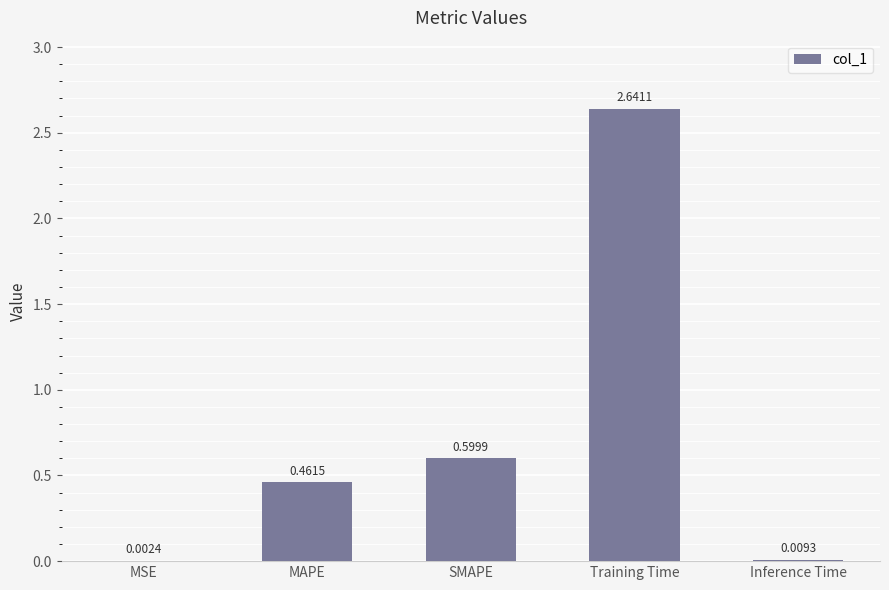

Between MSE and SMAPE, which is larger?

SMAPE